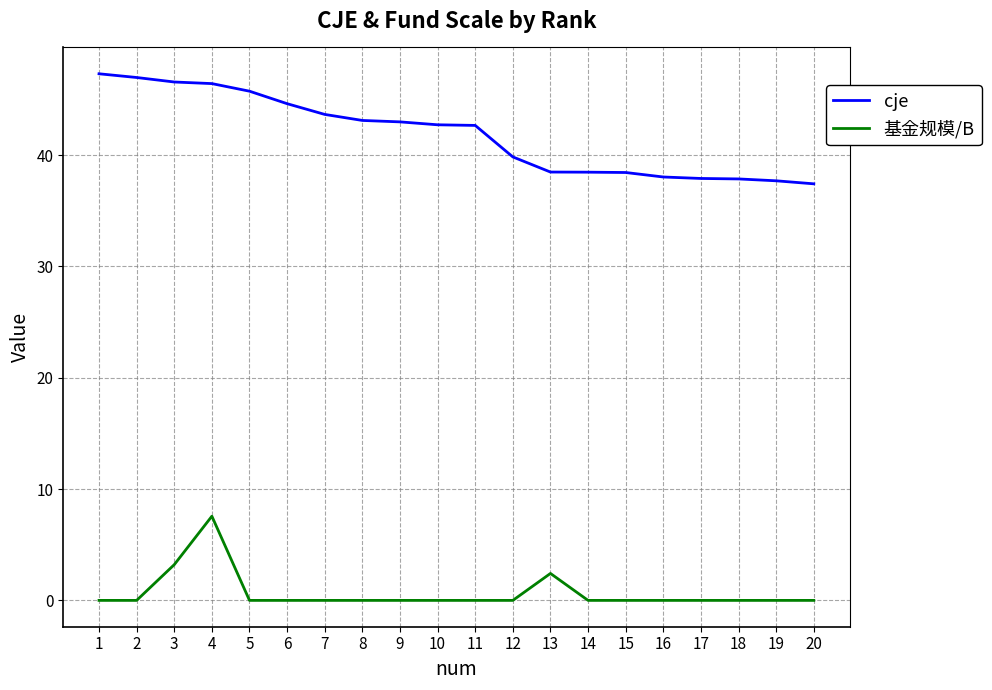

The value of cje at 4 is 24.4. True or false?

False